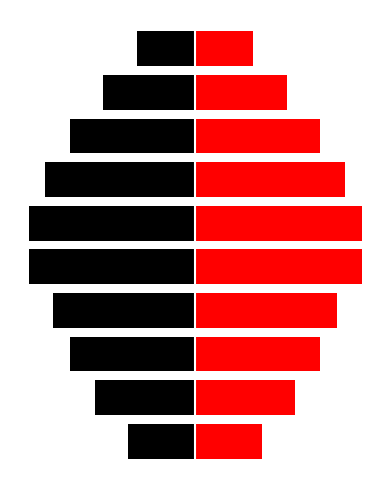

What is the sum of the col_1_left values at 9 and 0?

-67.5